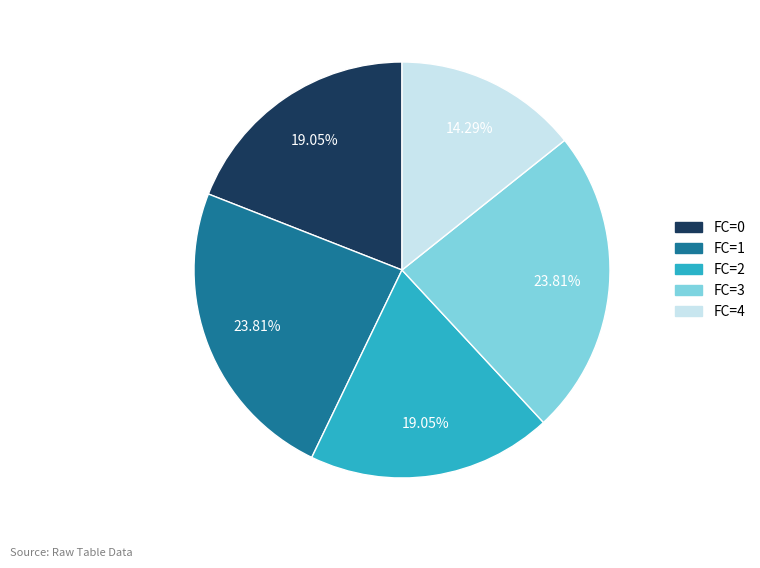

Which slice is the smallest?

FC=4